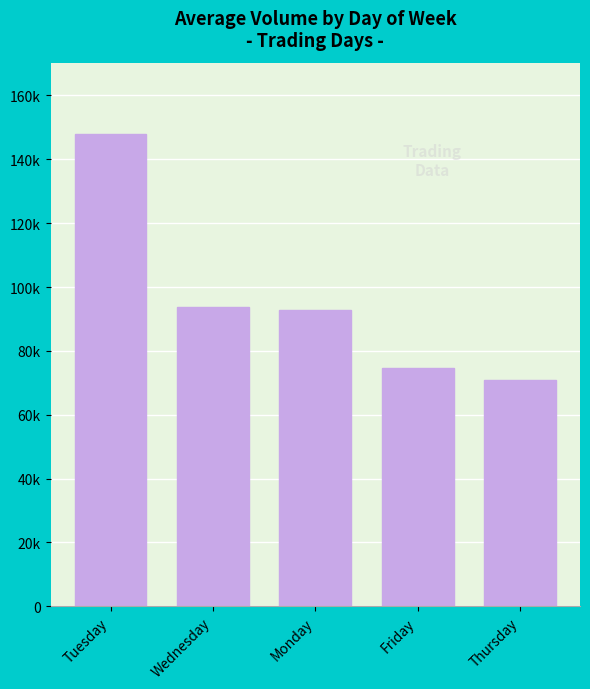

What is the value of the 4th bar from the left?

74475.8